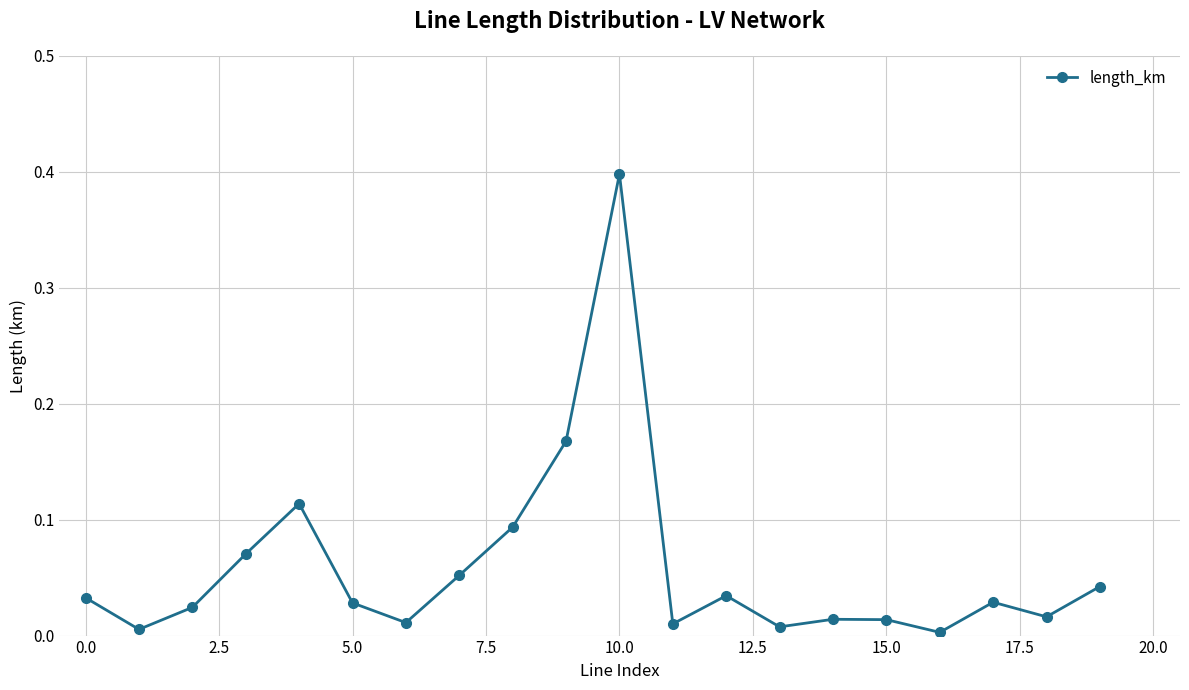

What is the maximum value shown in the chart?

0.4